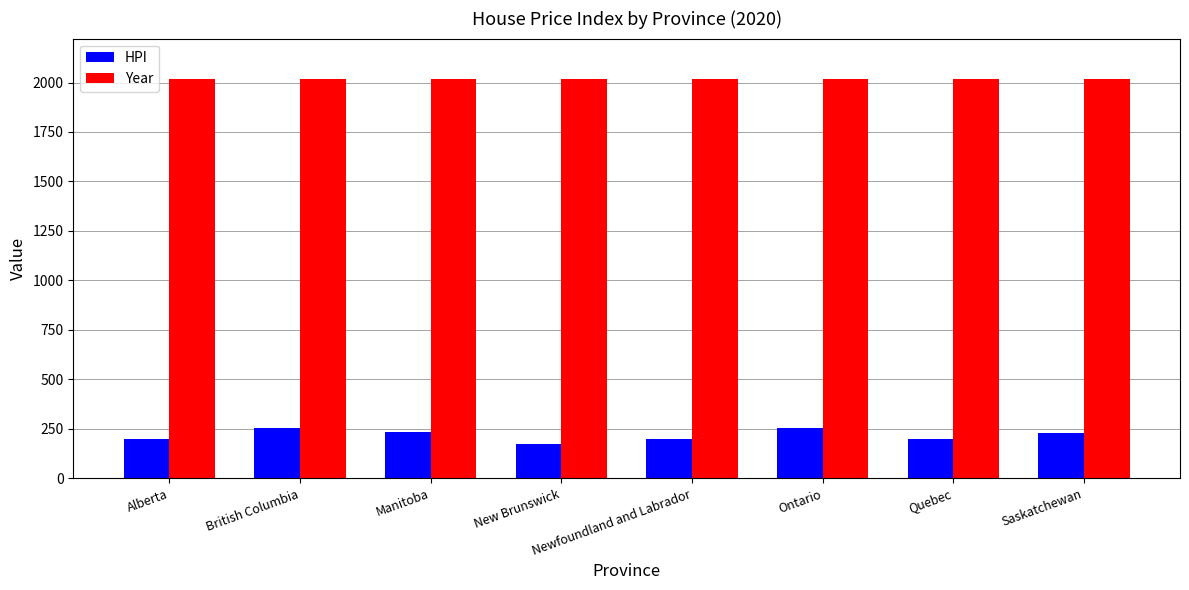

Which series has the widest spread of values?

HPI